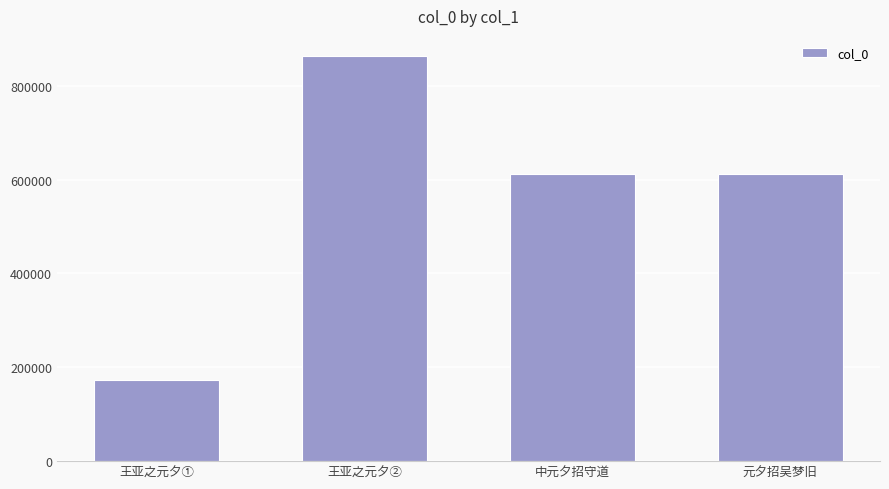

Which category has the highest value across all series?

王亚之元夕②